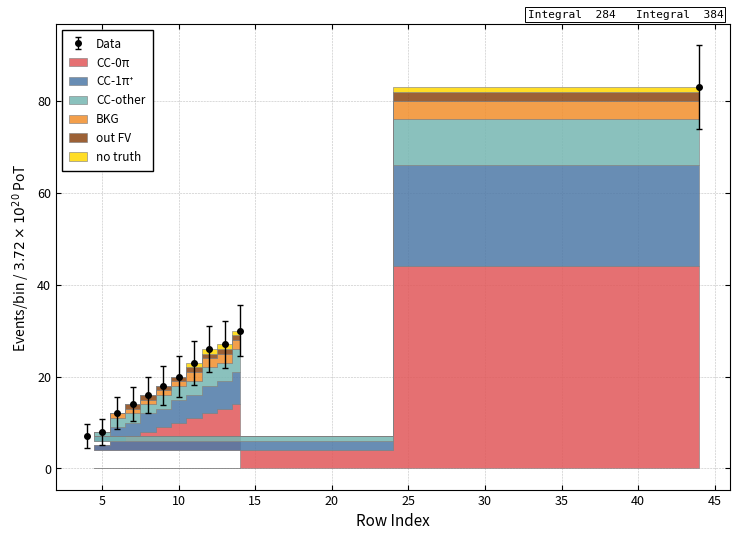

The Data series shows 4 at 5. True or false?

False